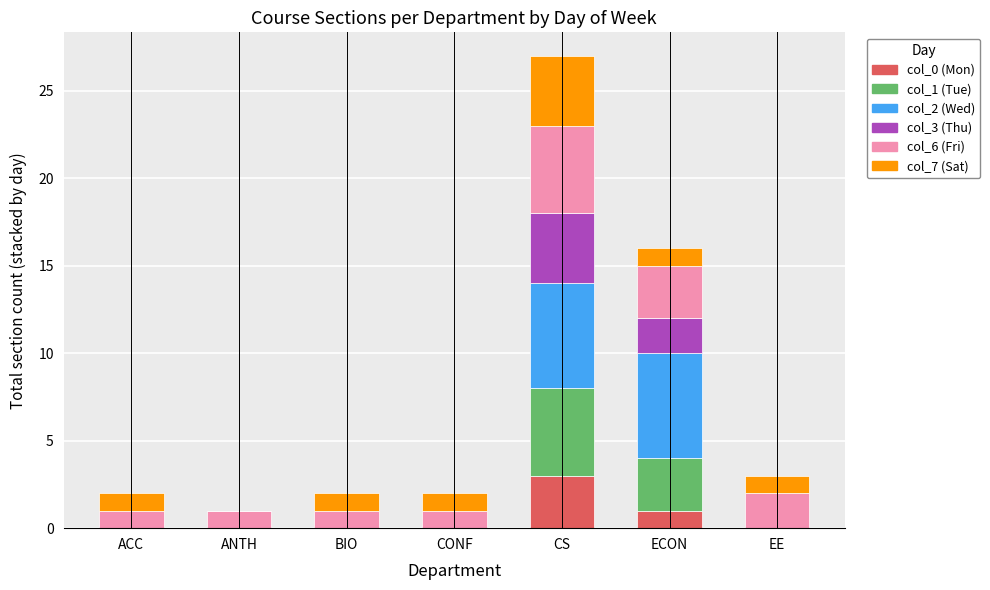

What is the average value of the col_0 (Mon) series?

1